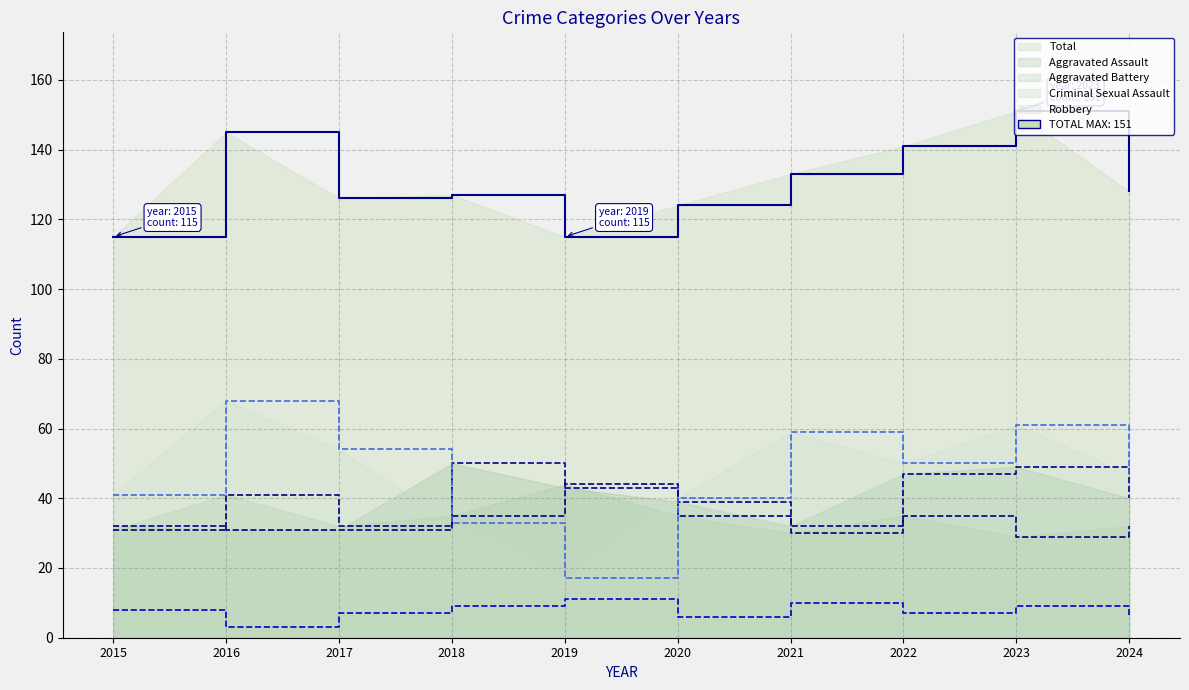

Which category has the lowest value across all series?

2016